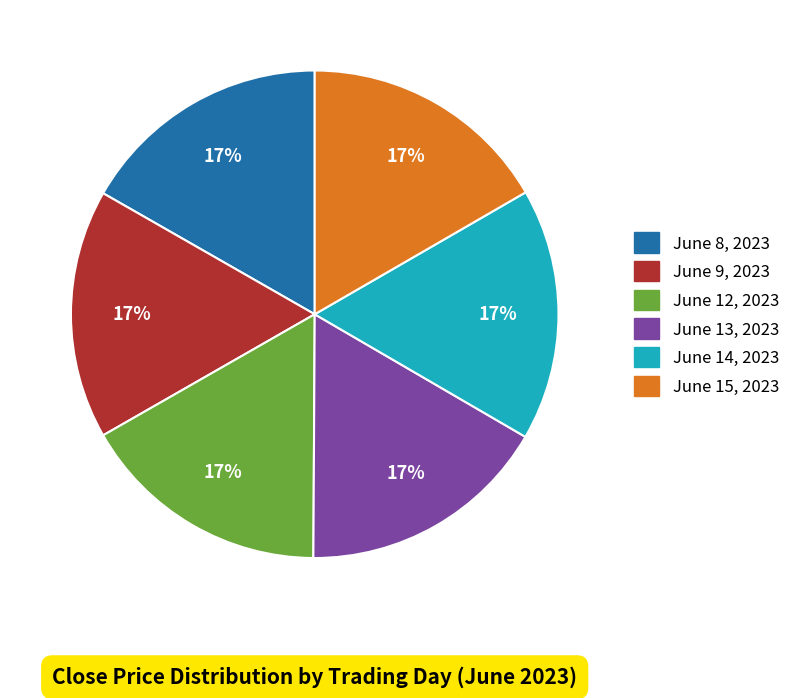

True or false: June 9, 2023 accounts for 17% of the total.

True